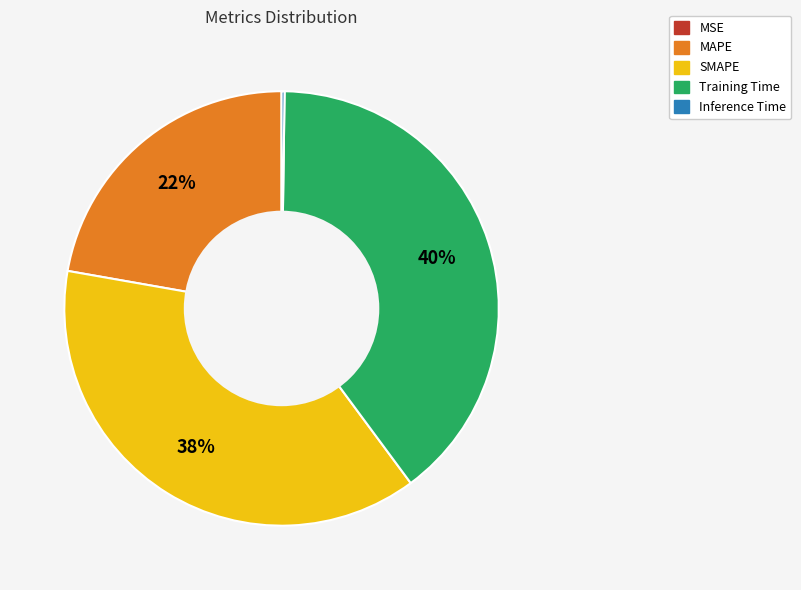

Which has a higher value, MAPE or Training Time?

Training Time